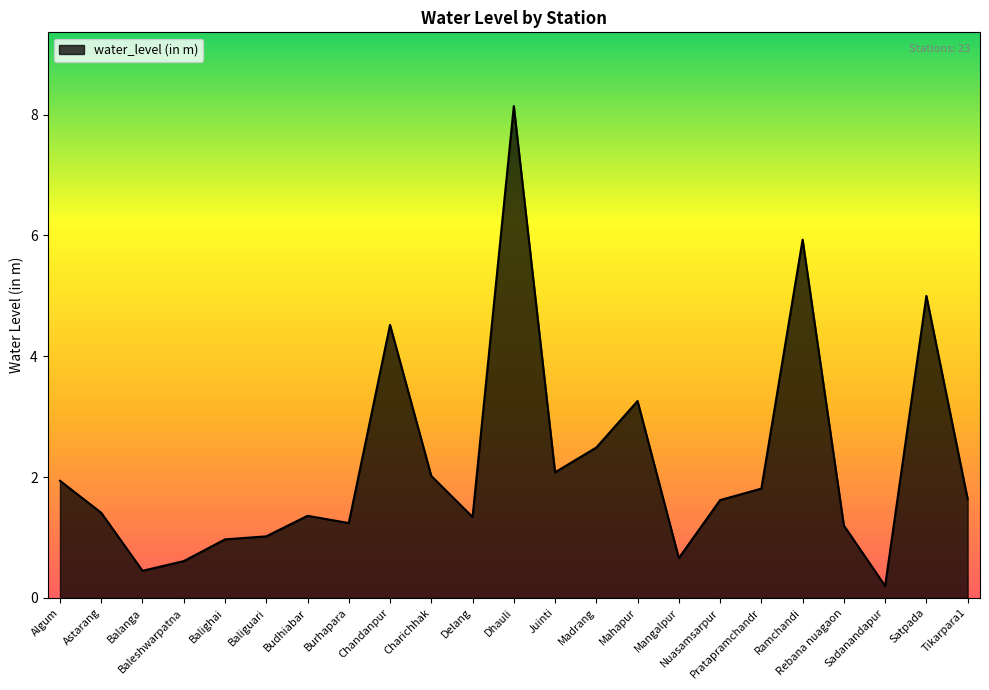

What is the difference between the maximum and minimum values?

7.9